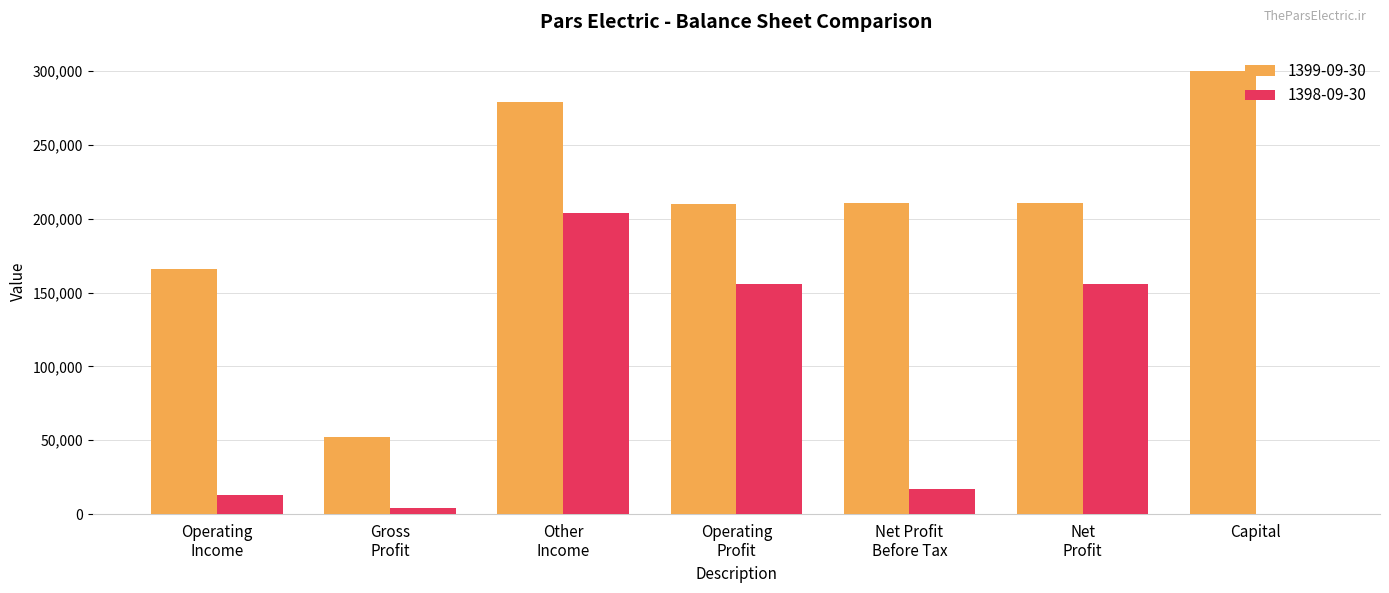

Which series has the largest total across all categories?

1399-09-30